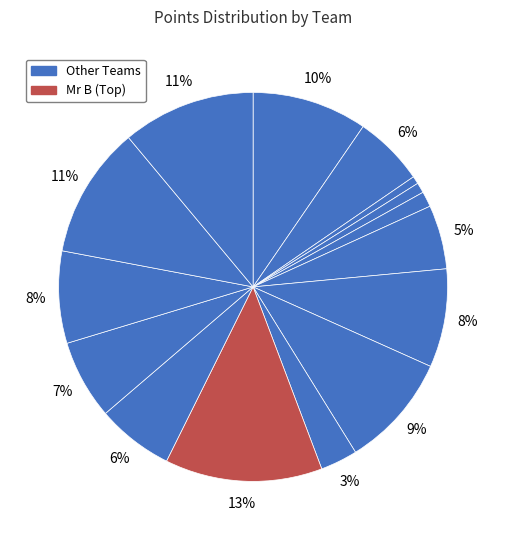

Count the number of slices in the pie.

15